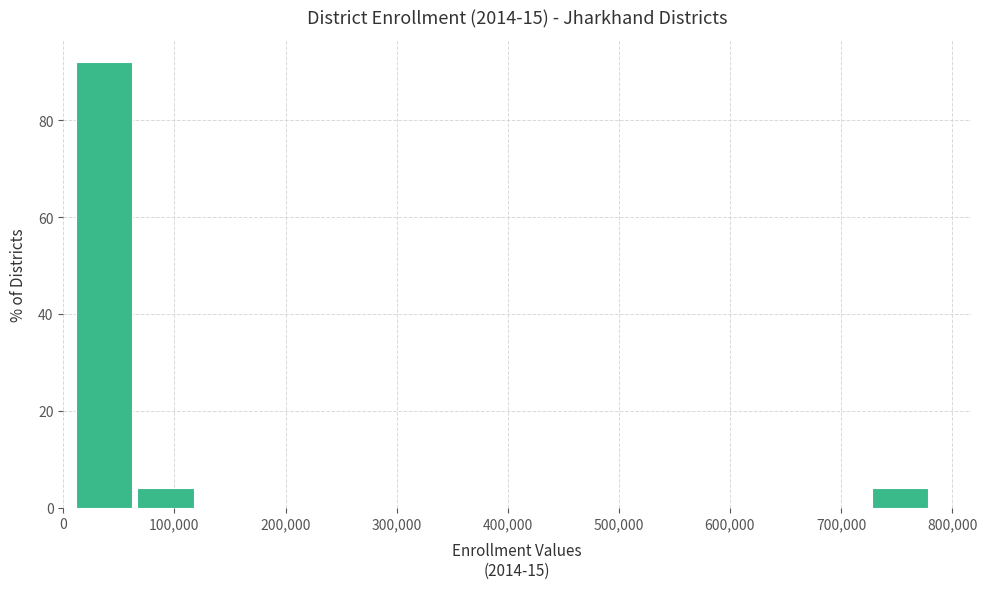

Reading left to right, transcribe this chart: for each bar, give the range it covers on the x-axis and its height. Neither the bar edges nor the heights are printed on the chart, so give them approximately, as read against the axes.

10000 to 70000: 92
70000 to 120000: 4
120000 to 180000: 0
180000 to 230000: 0
230000 to 290000: 0
290000 to 340000: 0
340000 to 400000: 0
400000 to 450000: 0
450000 to 510000: 0
510000 to 560000: 0
560000 to 620000: 0
620000 to 670000: 0
670000 to 730000: 0
730000 to 780000: 4